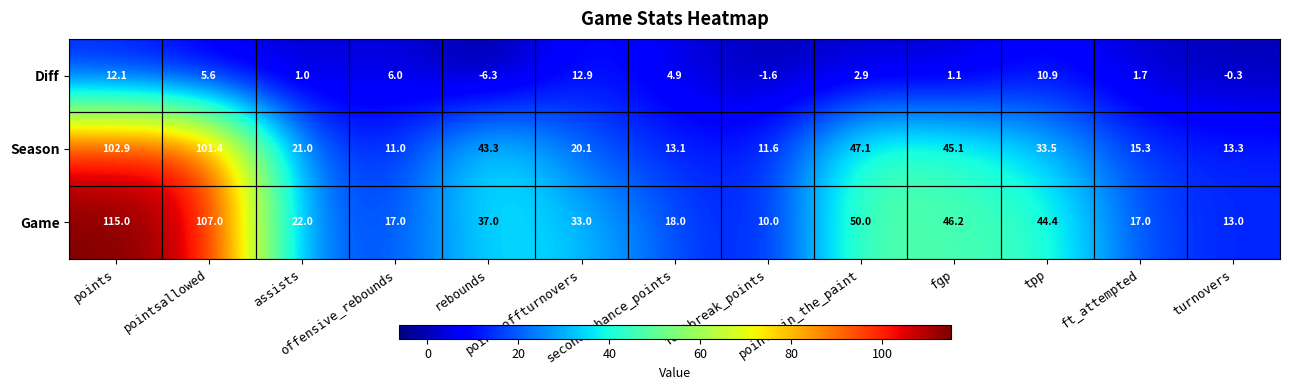

What is the minimum value for Season?

11.0